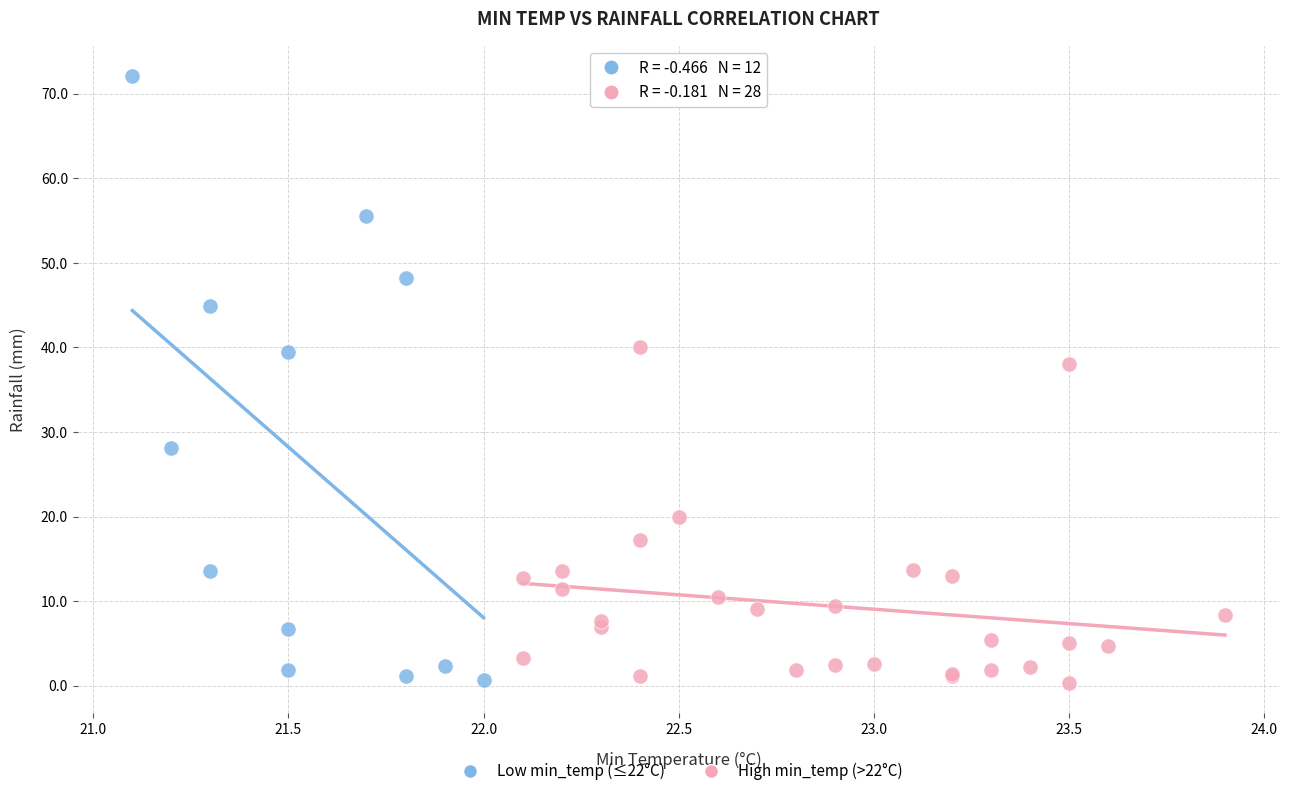

Which series reaches the maximum Y coordinate?

Low min_temp (≤22°C)